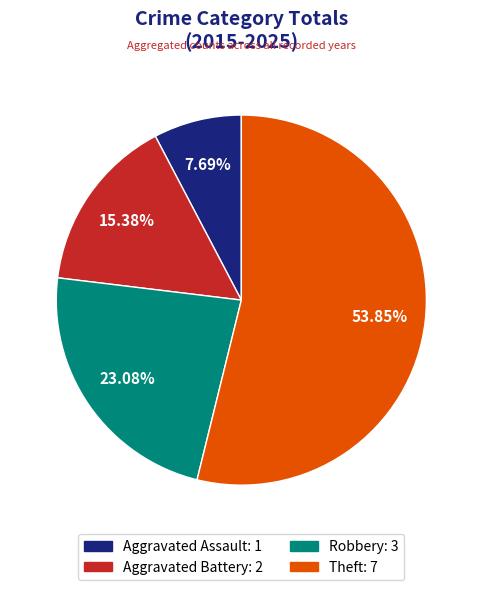

Does Theft account for over 50% of the chart?

Yes